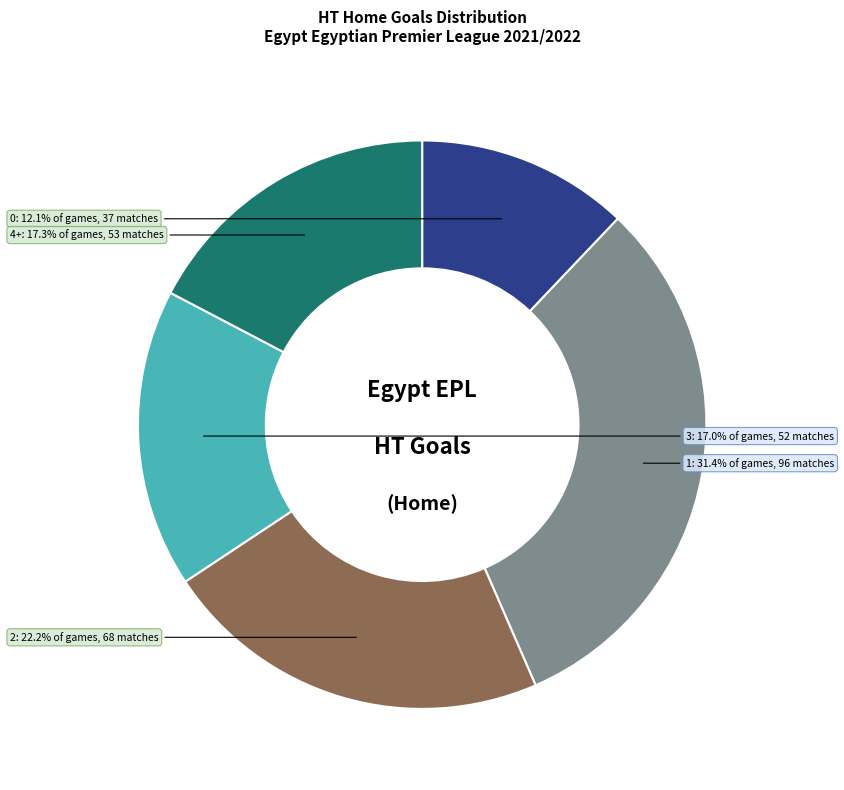

What percentage is the 2 slice, to the nearest percent?

22%